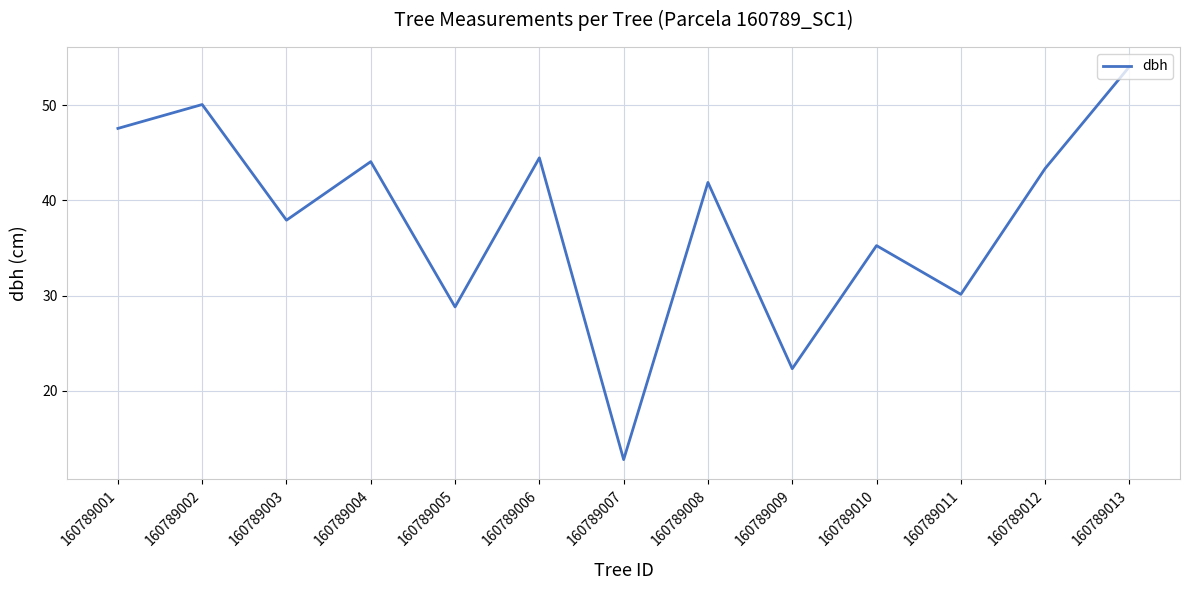

The chart shows a value of 55.8 at 160789003. True or false?

False